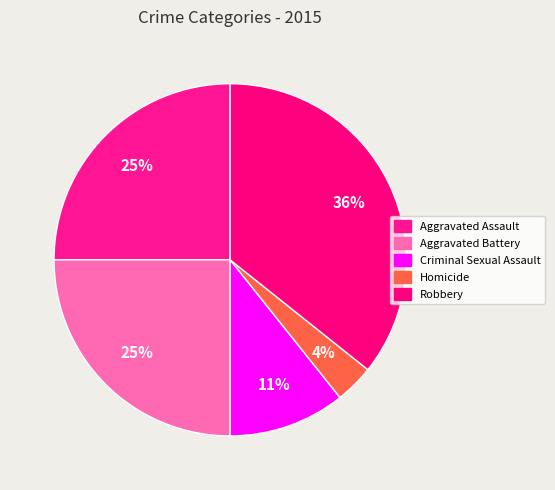

Count the number of slices in the pie.

5